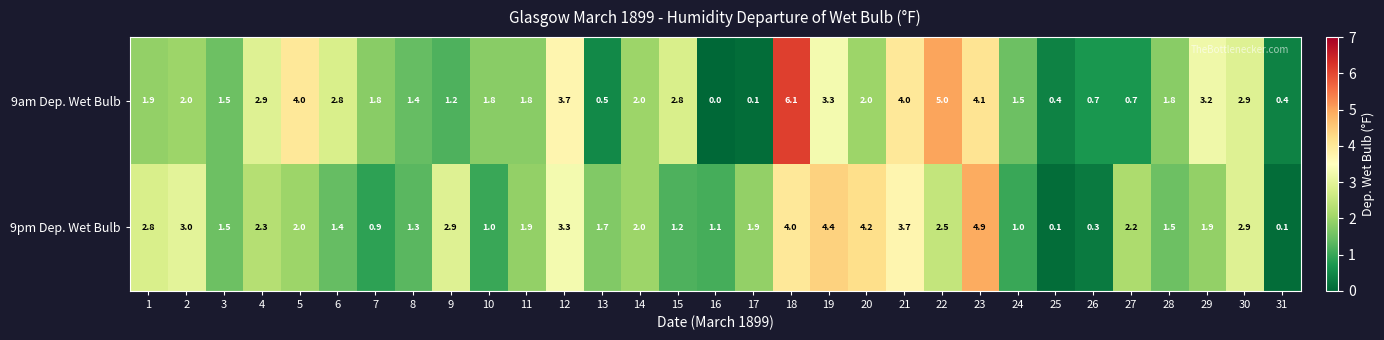

Rank the series by their maximum value, from lowest to highest.

9pm Dep. Wet Bulb, 9am Dep. Wet Bulb